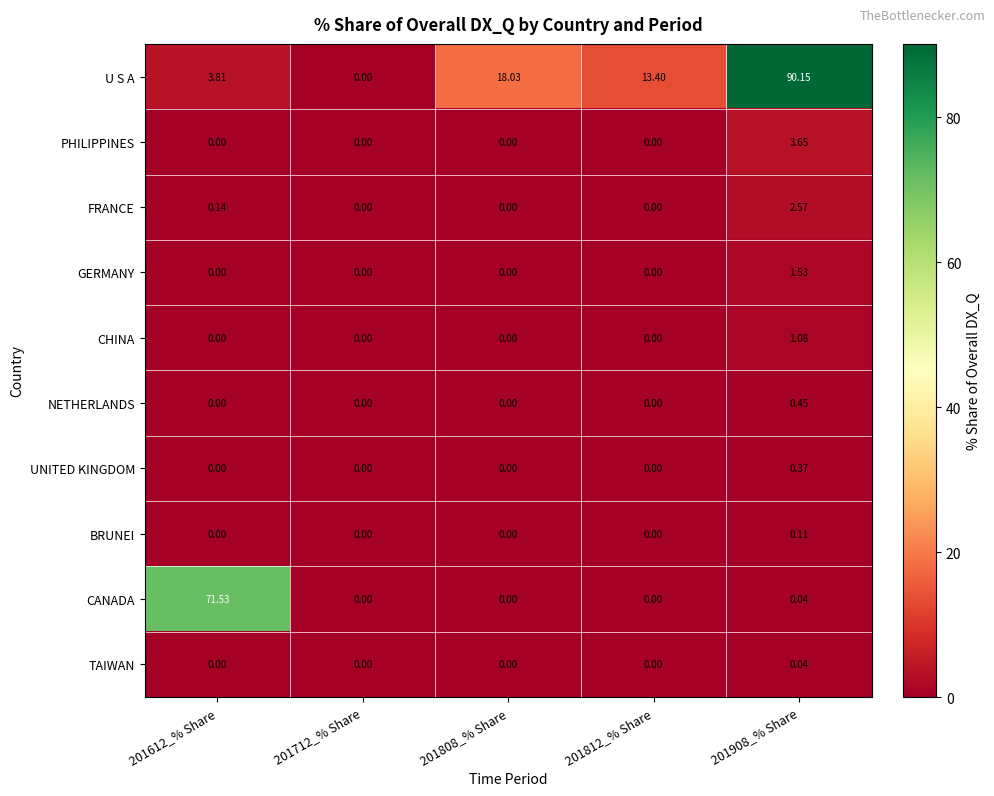

Rank the series by their maximum value, from highest to lowest.

U S A, CANADA, PHILIPPINES, FRANCE, GERMANY, CHINA, NETHERLANDS, UNITED KINGDOM, BRUNEI, TAIWAN